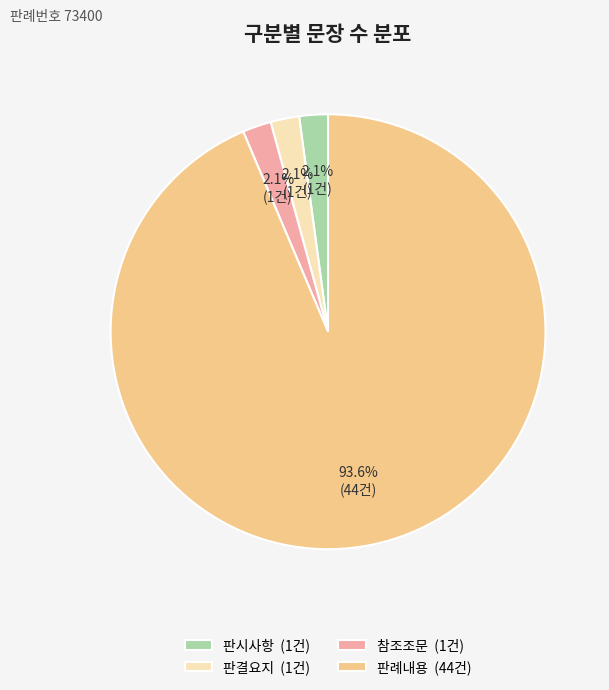

Is there any slice that represents more than half of the pie?

Yes